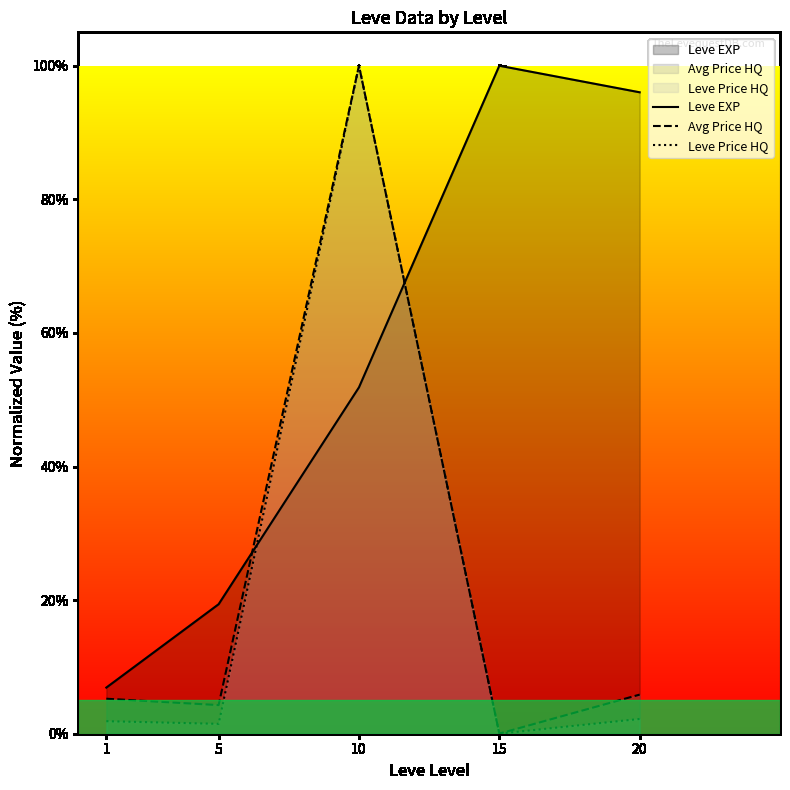

True or false: Leve EXP and Leve Price HQ intersect in this chart.

True